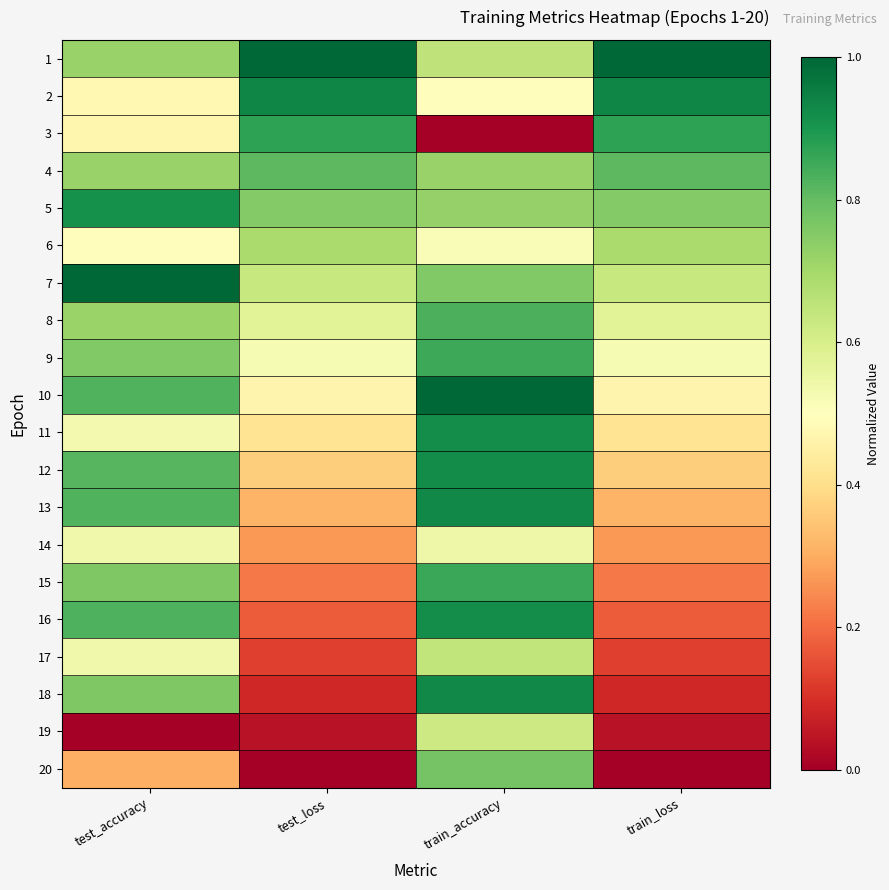

What is the spread (max minus min) of values at train_loss?

1.0